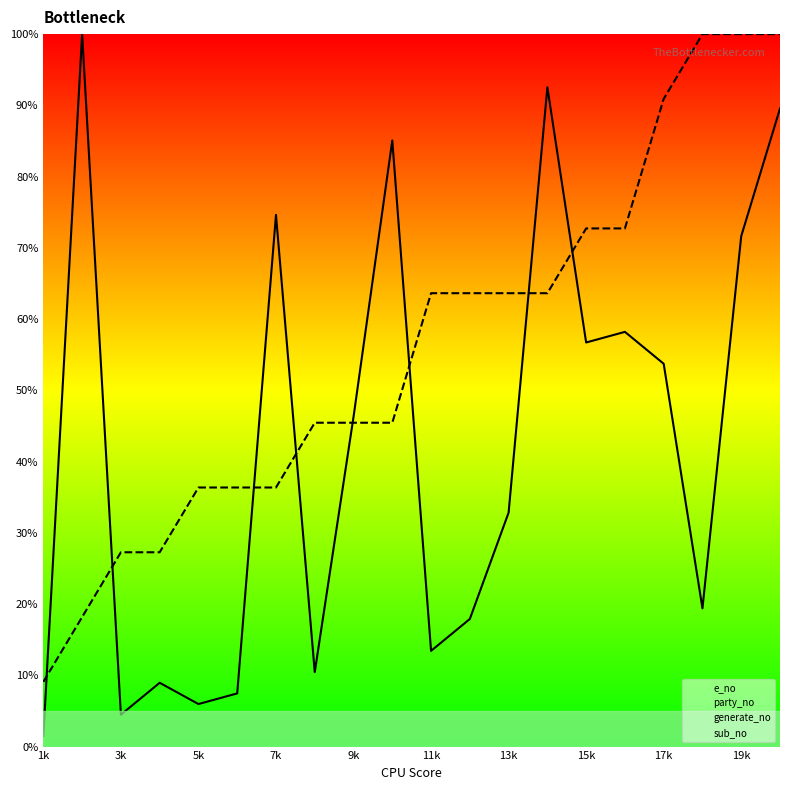

True or false: e_no and party_no cross at least once.

True